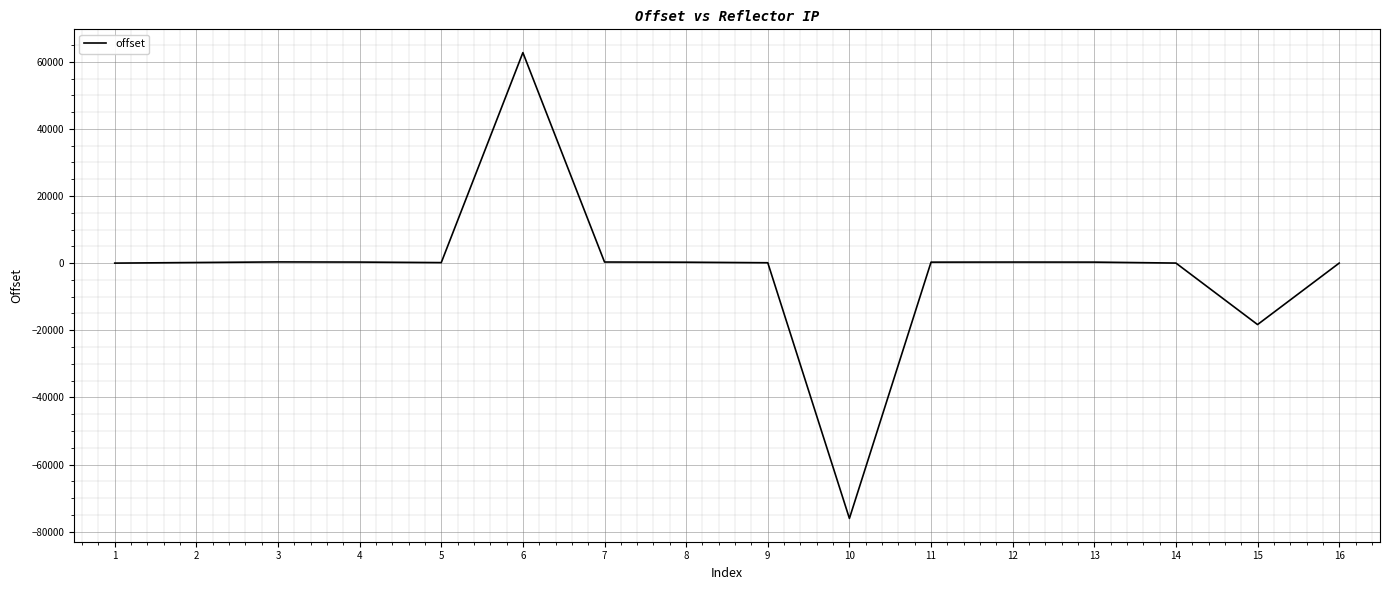

What is the sum of all values?

-29010